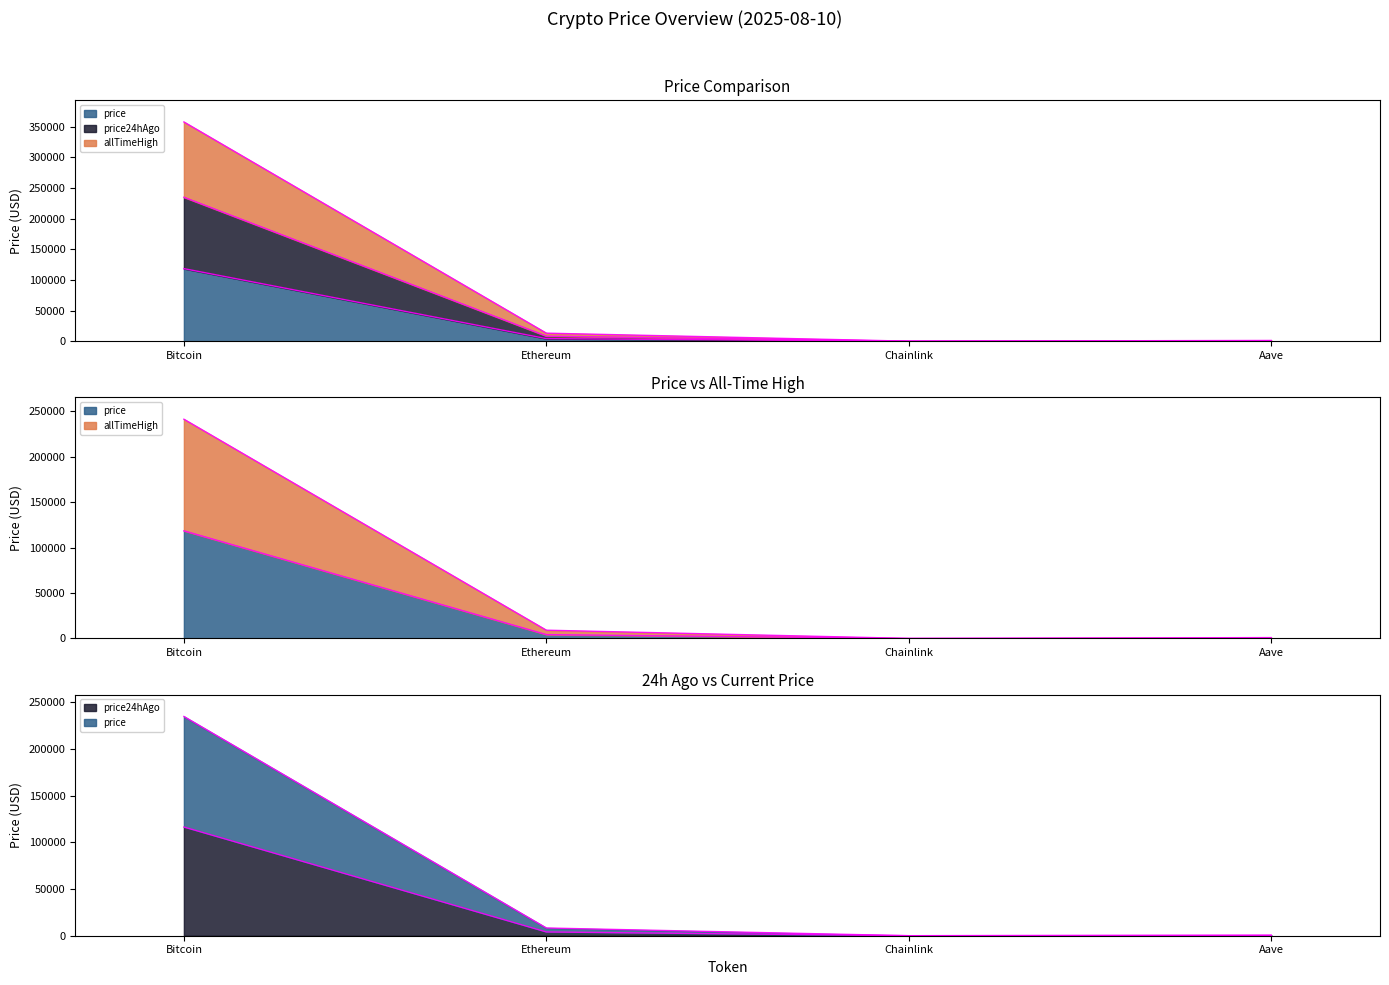

What is the difference between the price values at Aave and Ethereum?

3937.7